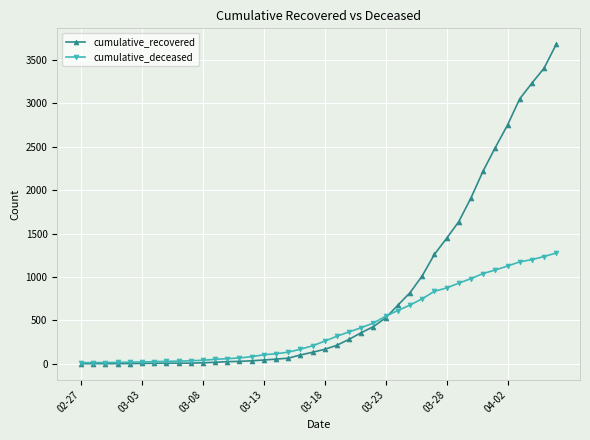

Which series has the largest range (max minus min)?

cumulative_recovered